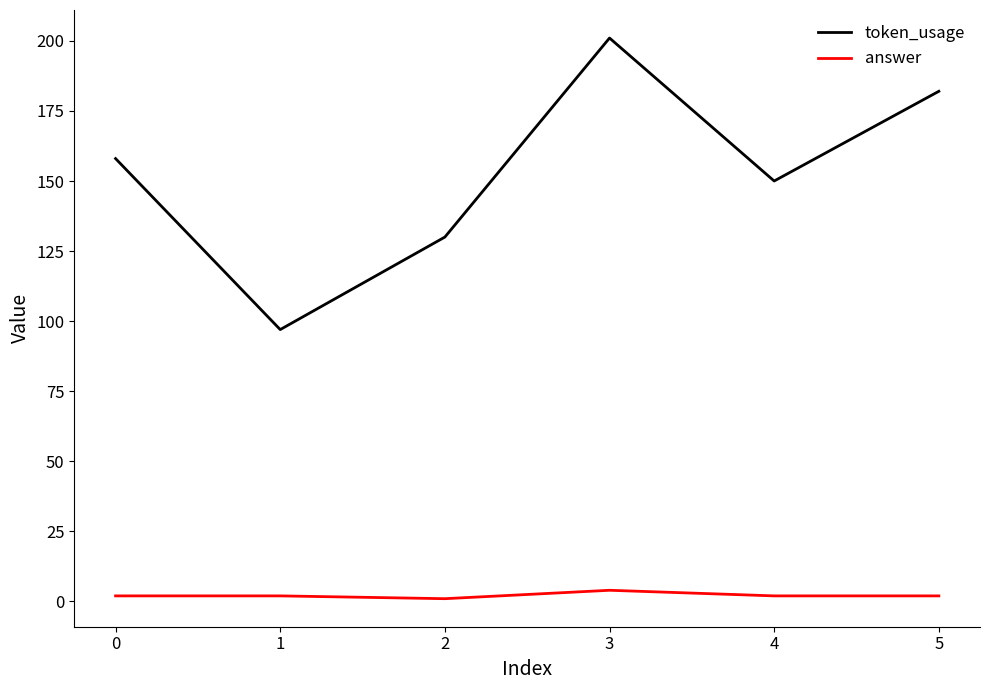

Count the number of categories in the chart.

6